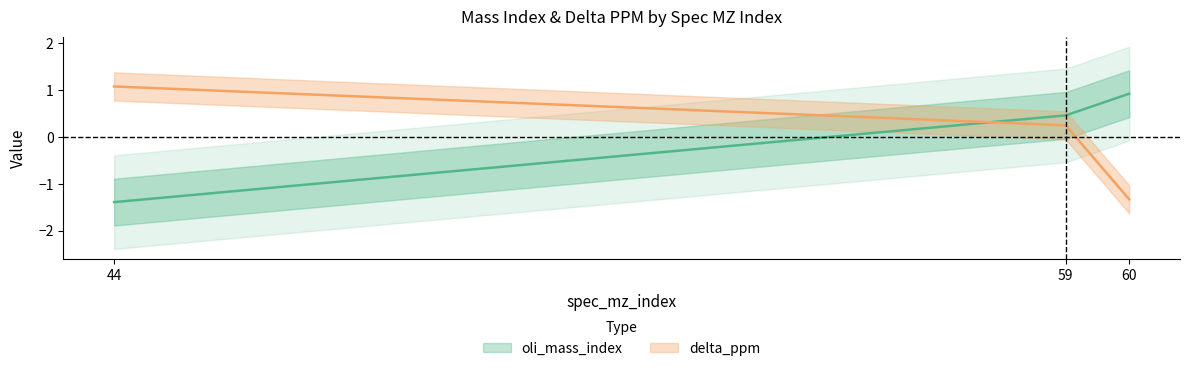

How many series are shown in this chart?

2